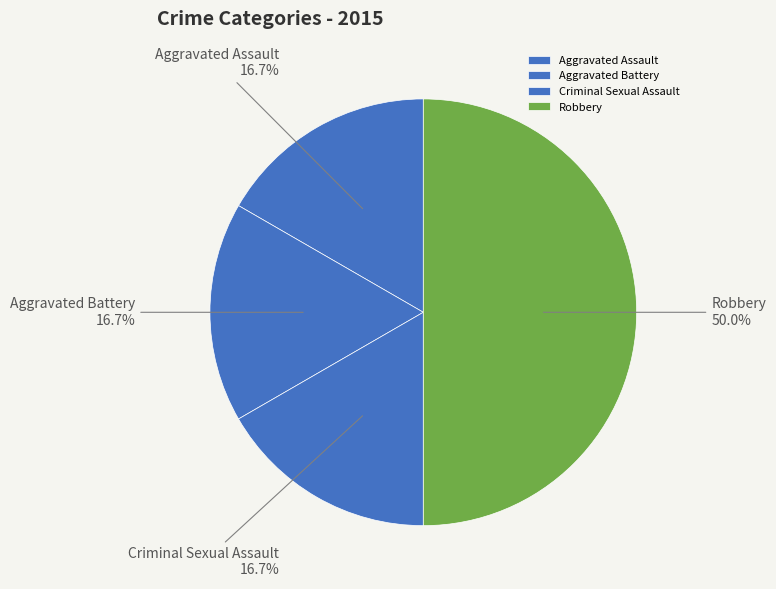

Between Robbery and Aggravated Battery, which is larger?

Robbery